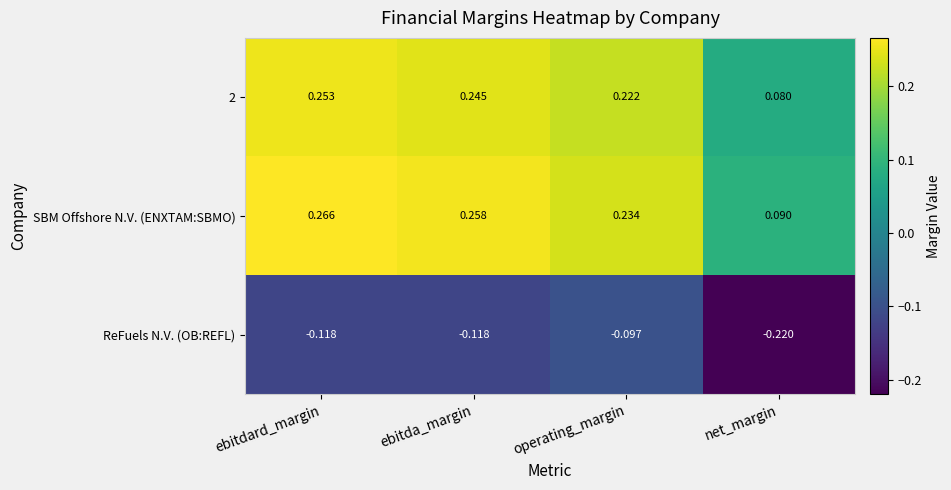

Where is SBM Offshore N.V. (ENXTAM:SBMO) nearest to the value 0?

net_margin